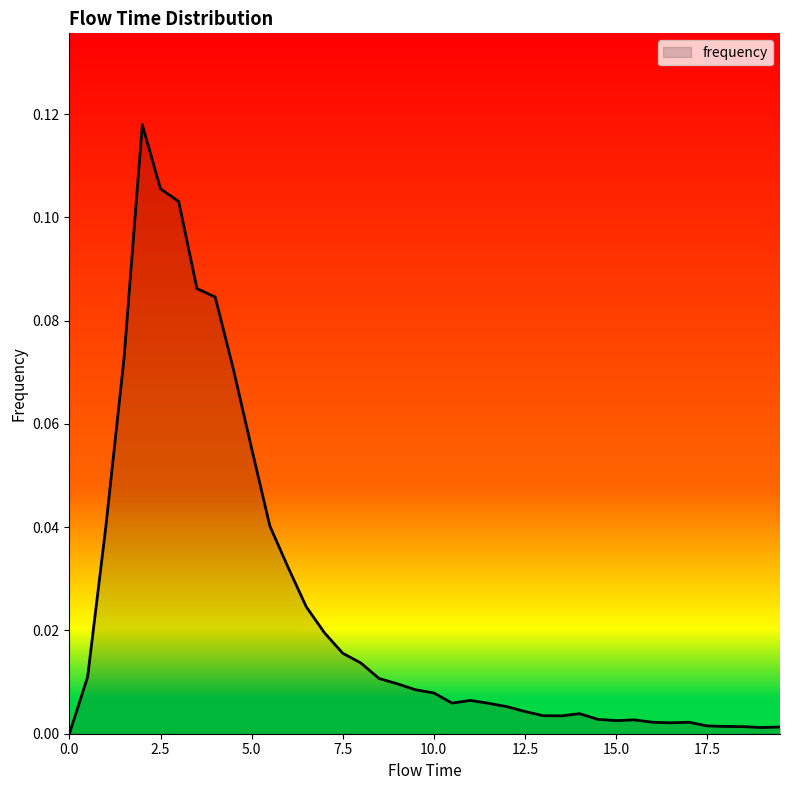

What is the difference between the maximum and minimum values?

0.1